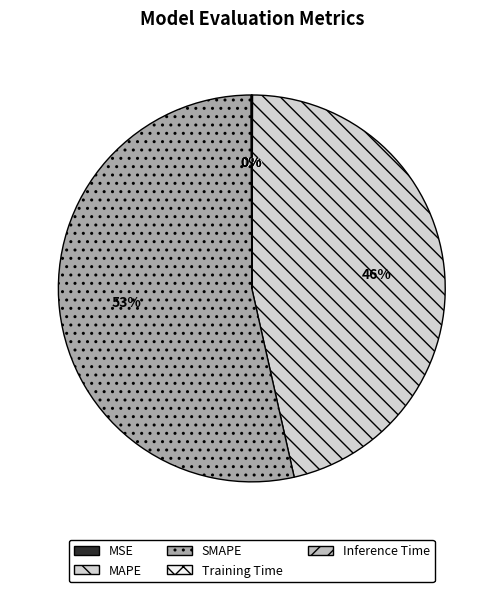

What portion of the pie excludes MAPE?

53.6%